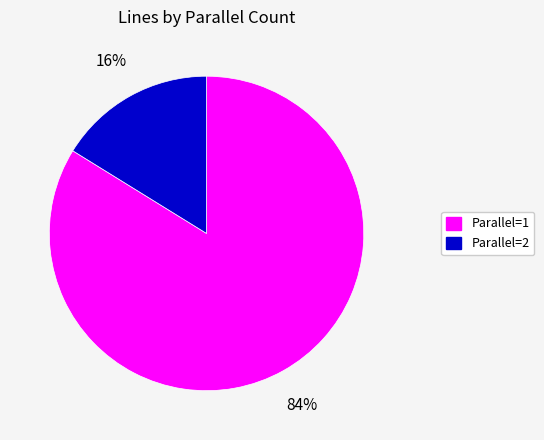

The Parallel=2 slice represents 16% of the pie. True or false?

True